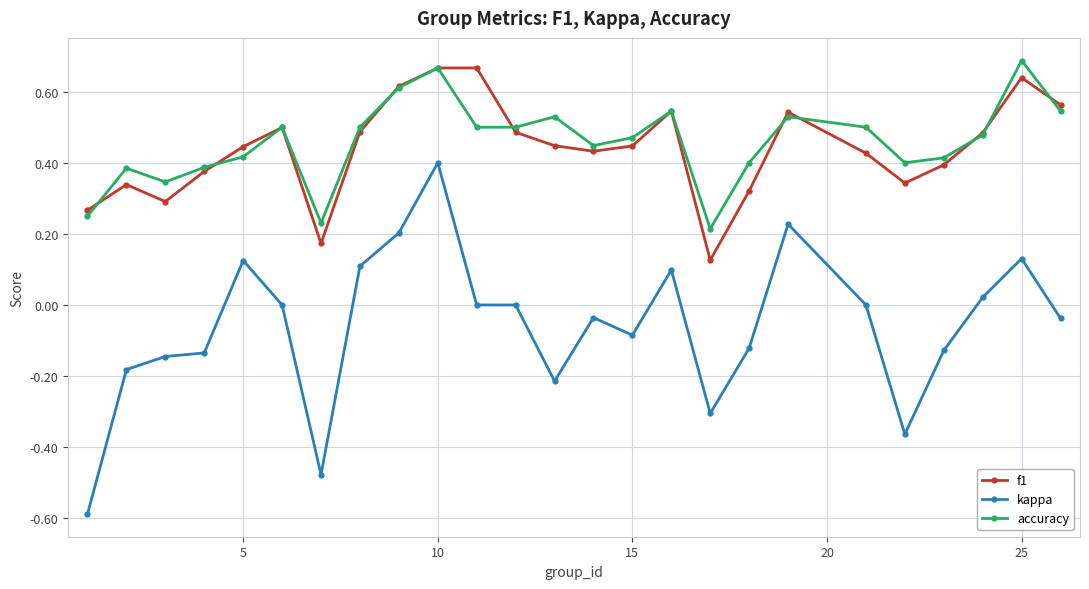

True or false: accuracy and kappa cross at least once.

False